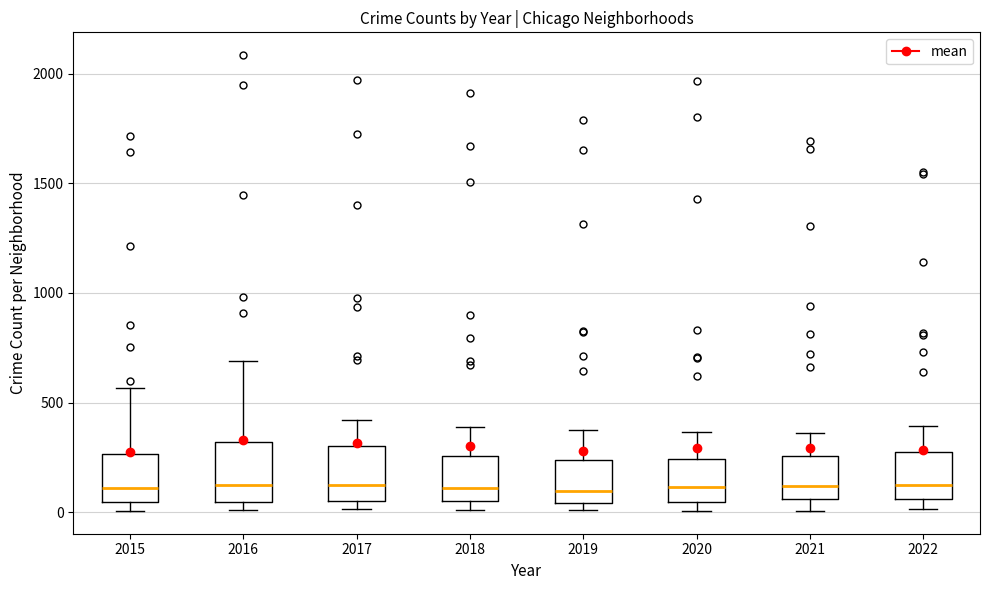

Reading left to right, transcribe this box plot: for each box, give where its median line is, the range the box spans, and where its two whiskers end, as read against the y-axis. The values are not printed on the chart, so give them approximately, as read against the axis.

2015: median 100, box 50 to 250, whiskers 0 to 550
2016: median 150, box 50 to 300, whiskers 0 to 700
2017: median 100, box 50 to 300, whiskers 0 to 400
2018: median 100, box 50 to 250, whiskers 0 to 400
2019: median 100, box 50 to 250, whiskers 0 to 400
2020: median 100, box 50 to 250, whiskers 0 to 350
2021: median 100, box 50 to 250, whiskers 0 to 350
2022: median 100, box 50 to 250, whiskers 0 to 400